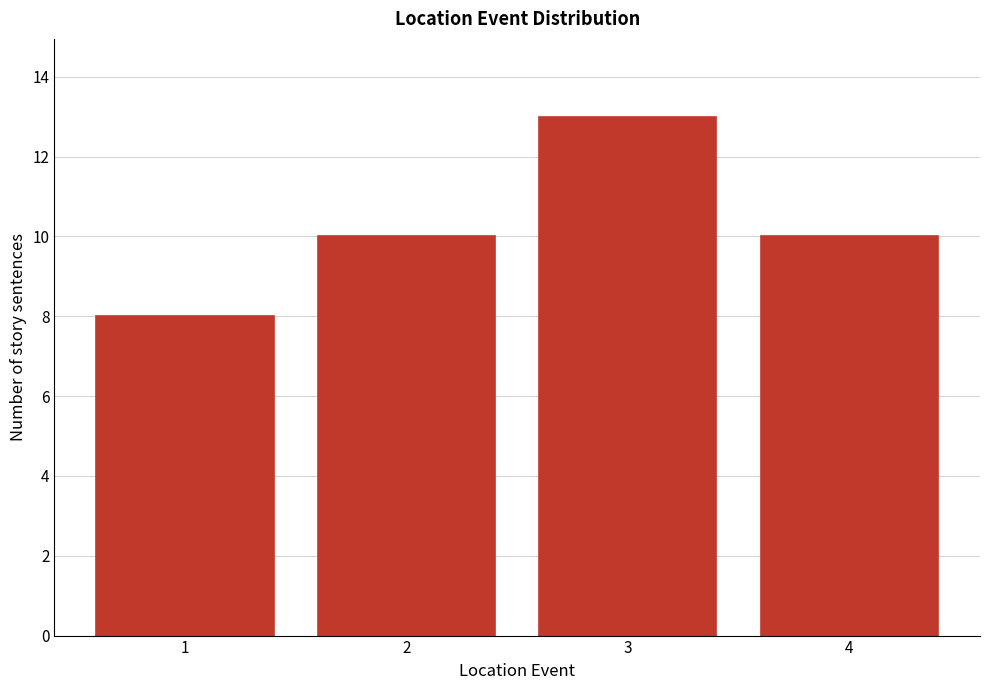

Reading left to right, extract all data points from this chart.

1=8	2=10	3=13	4=10